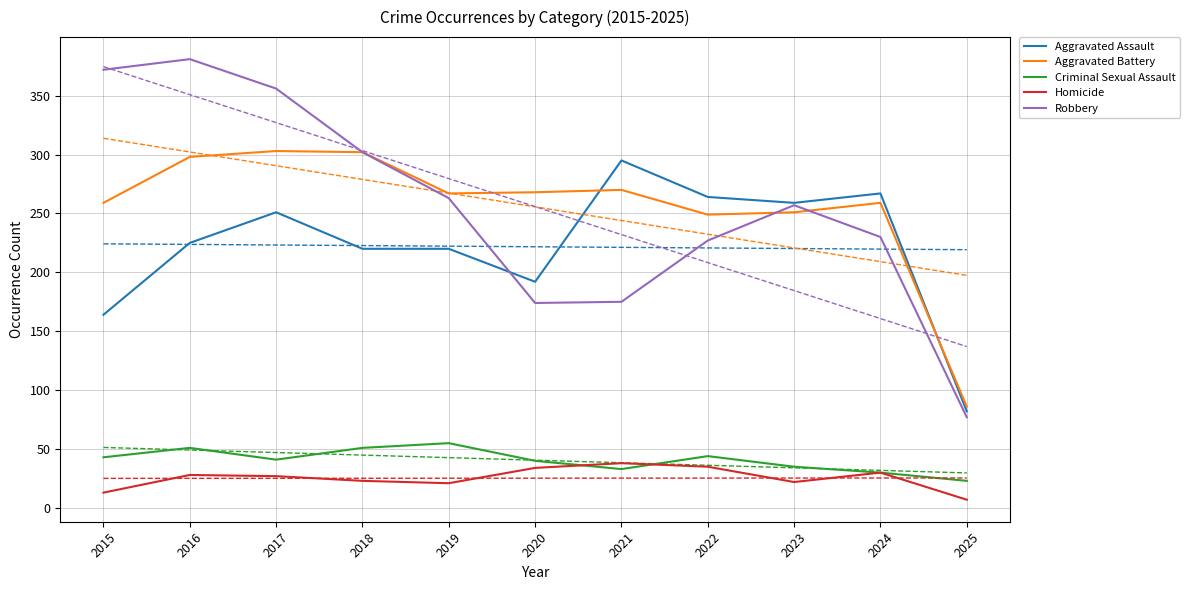

After their last crossing, which series has the higher values: Robbery or Aggravated Assault?

Aggravated Assault